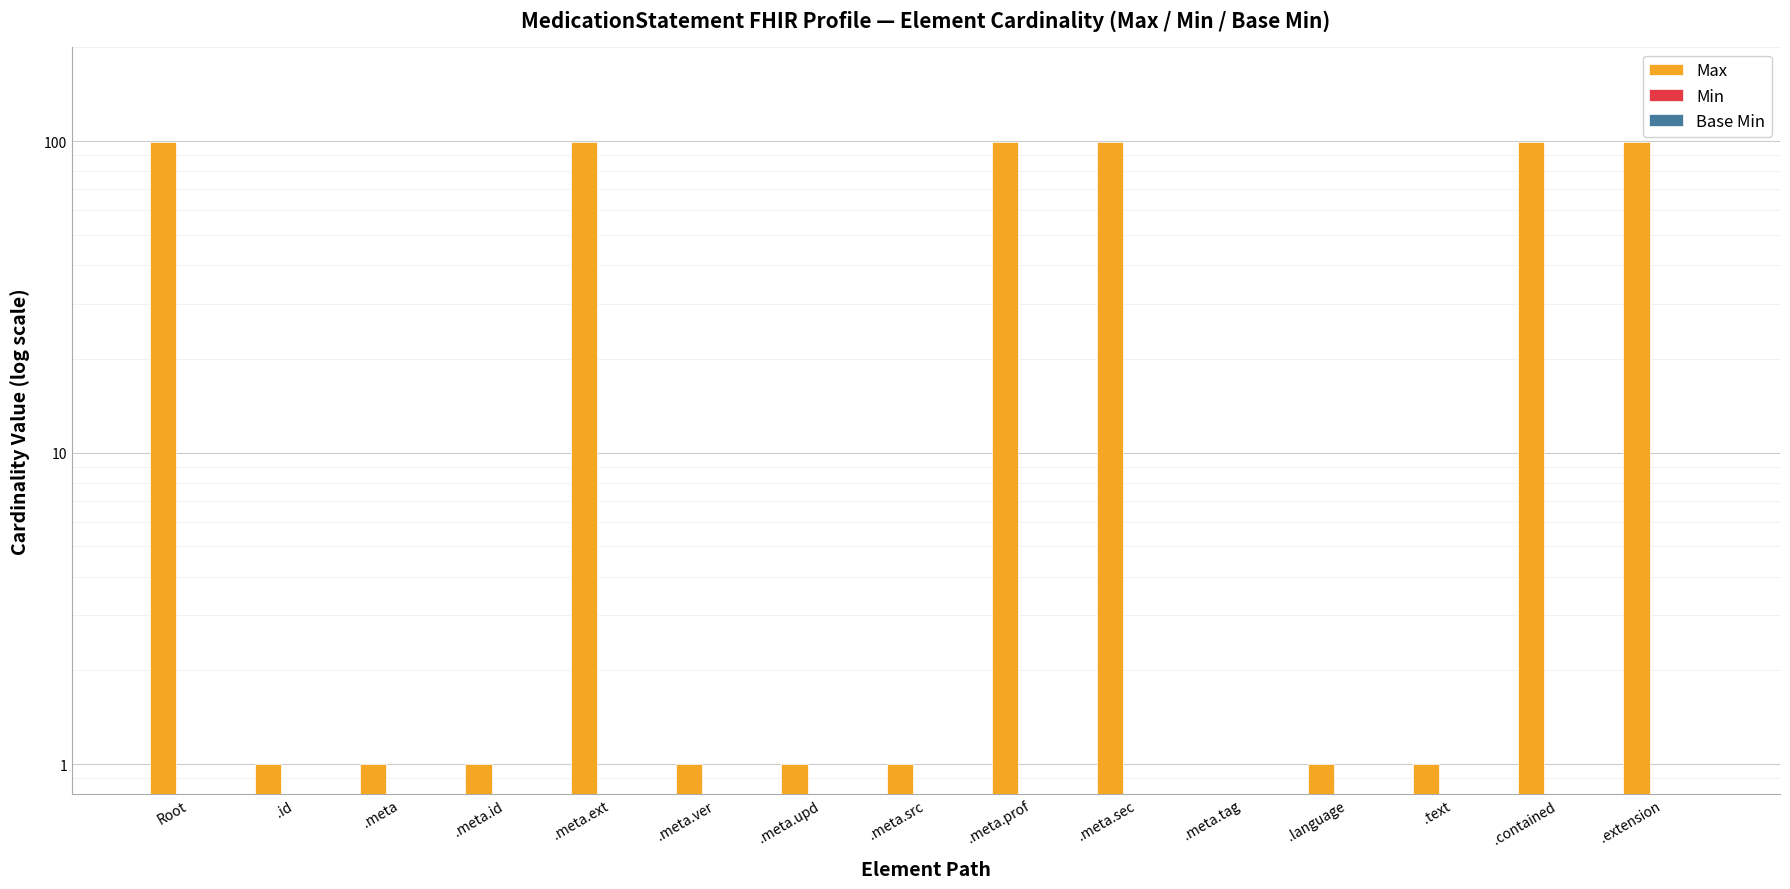

Reading left to right, transcribe all the data shown in this chart.

Max: Root=99	.id=1	.meta=1	.meta.id=1	.meta.ext=99	.meta.ver=1	.meta.upd=1	.meta.src=1	.meta.prof=99	.meta.sec=99	.meta.tag=0	.language=1	.text=1	.contained=99	.extension=99
Min: Root=0	.id=0	.meta=0	.meta.id=0	.meta.ext=0	.meta.ver=0	.meta.upd=0	.meta.src=0	.meta.prof=0	.meta.sec=0	.meta.tag=0	.language=0	.text=0	.contained=0	.extension=0
Base Min: Root=0	.id=0	.meta=0	.meta.id=0	.meta.ext=0	.meta.ver=0	.meta.upd=0	.meta.src=0	.meta.prof=0	.meta.sec=0	.meta.tag=0	.language=0	.text=0	.contained=0	.extension=0